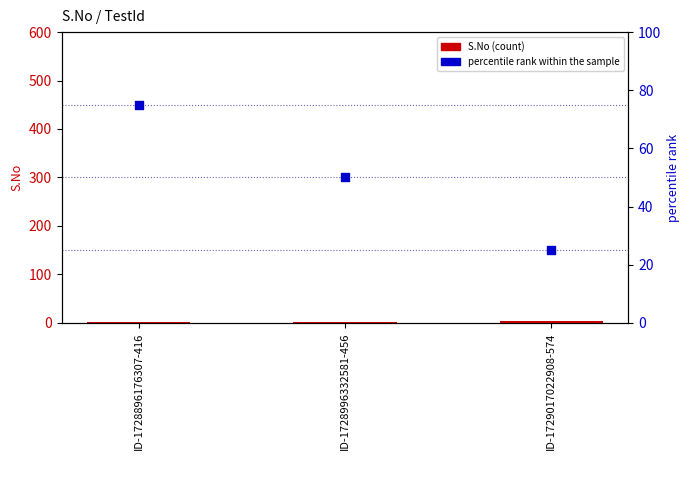

Which series reaches the maximum Y coordinate?

percentile rank within the sample